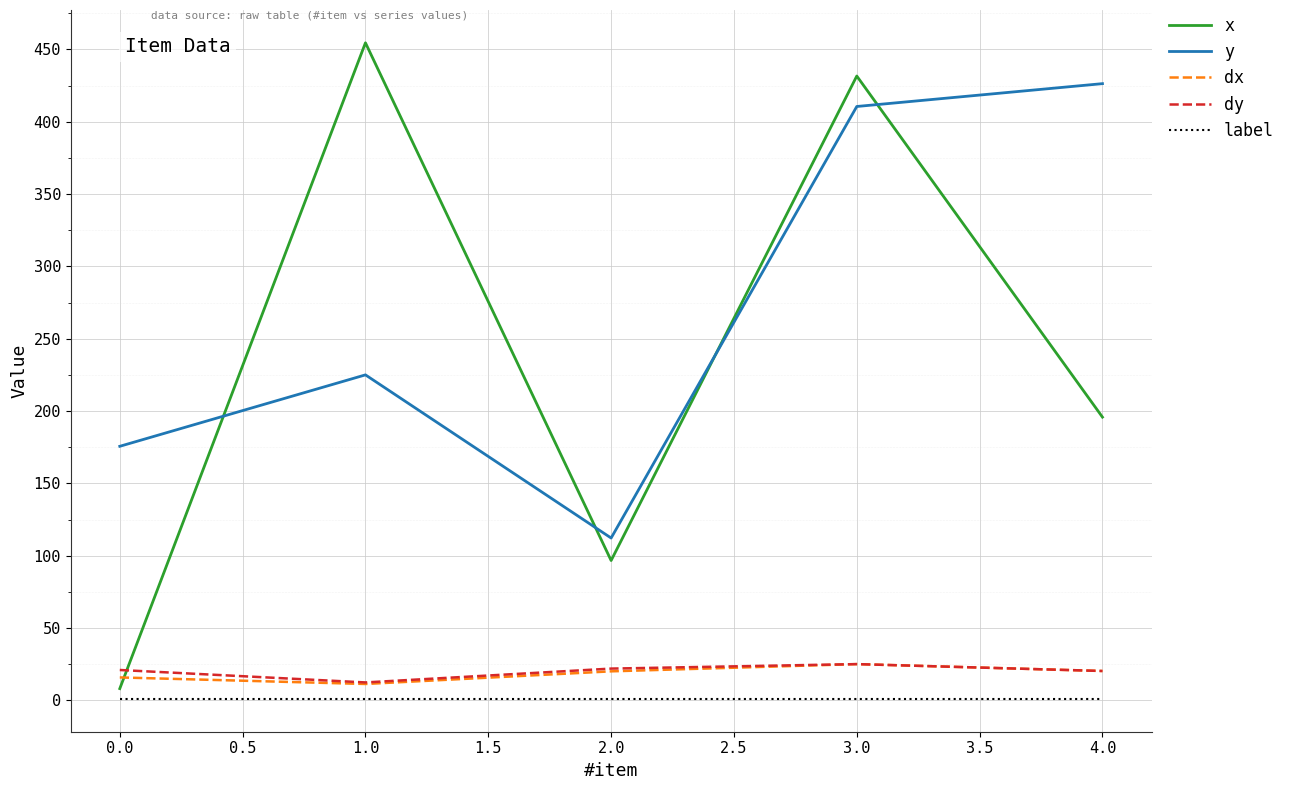

Does the chart display data point markers on the line(s)?

No